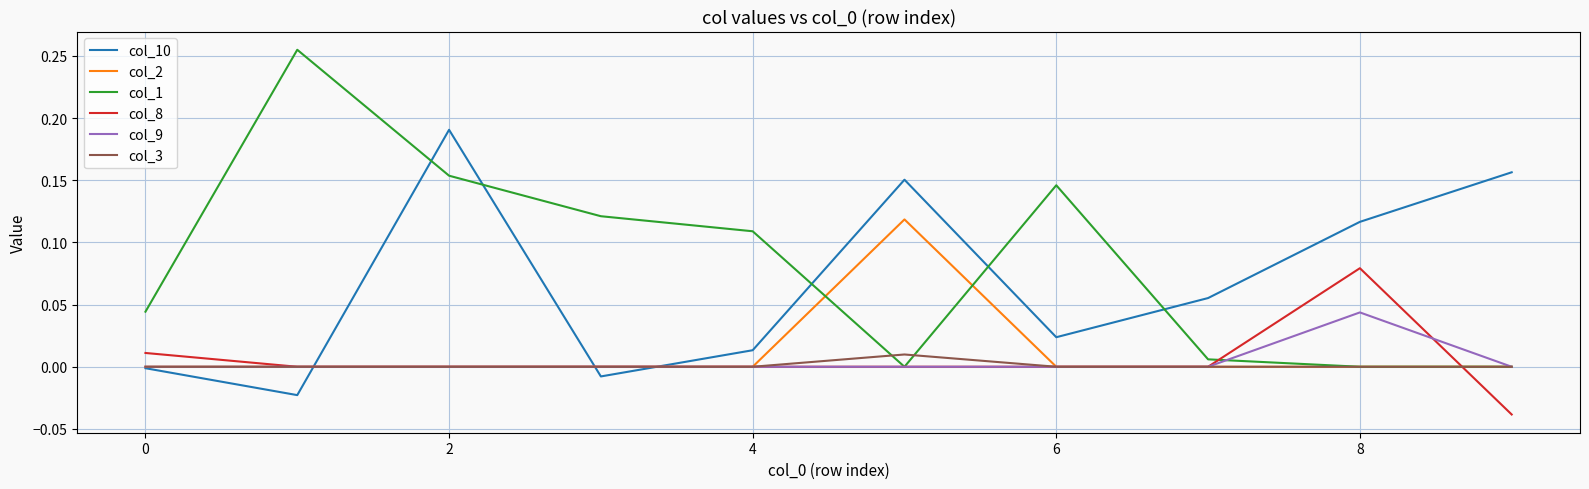

List the series in order of their peak value, highest first.

col_1, col_10, col_2, col_8, col_9, col_3